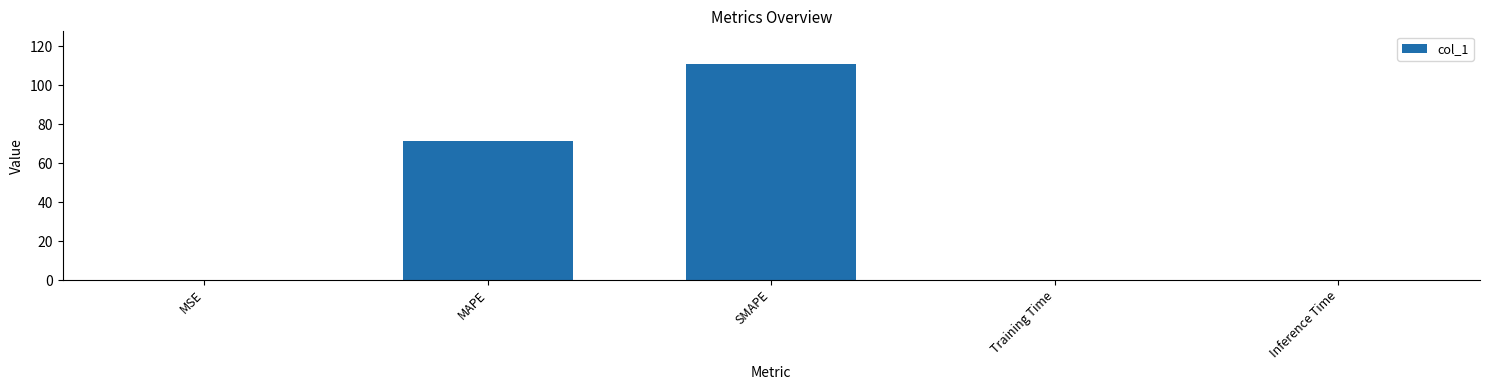

What value does the data have at MAPE?

71.4